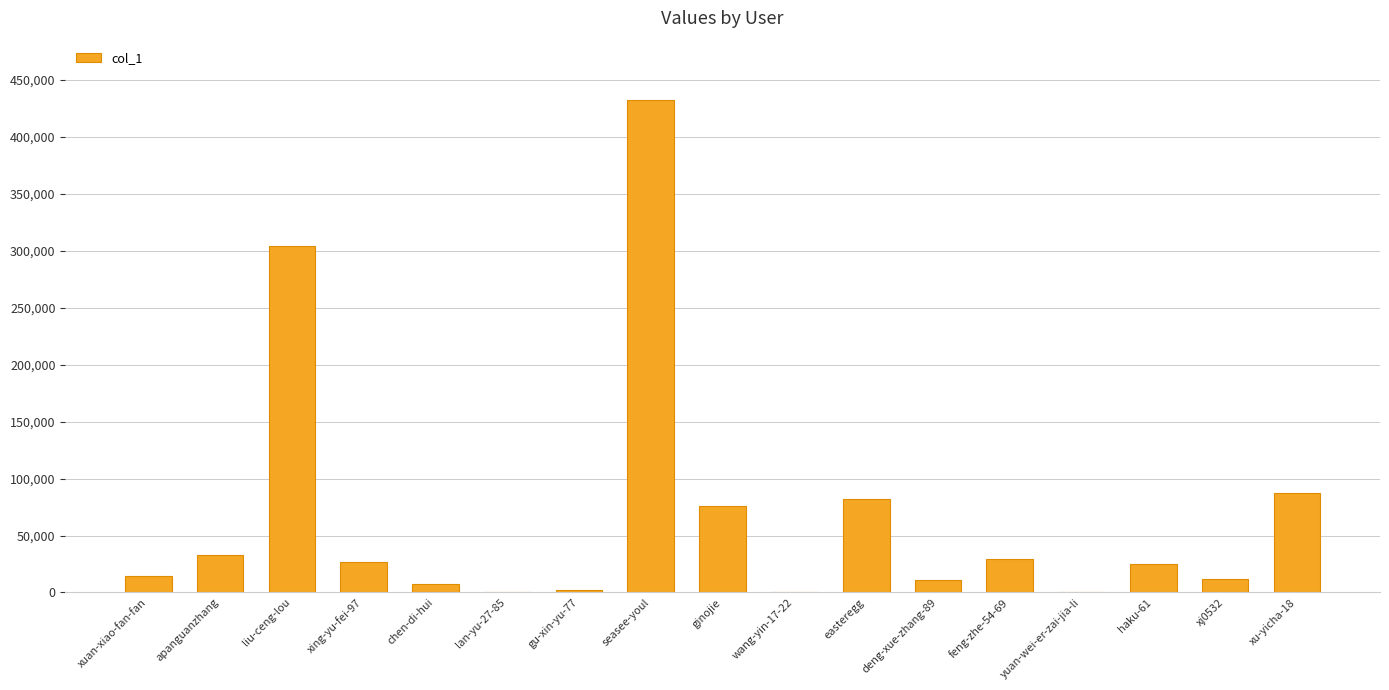

At which category does the chart reach its peak across all series?

seasee-youl